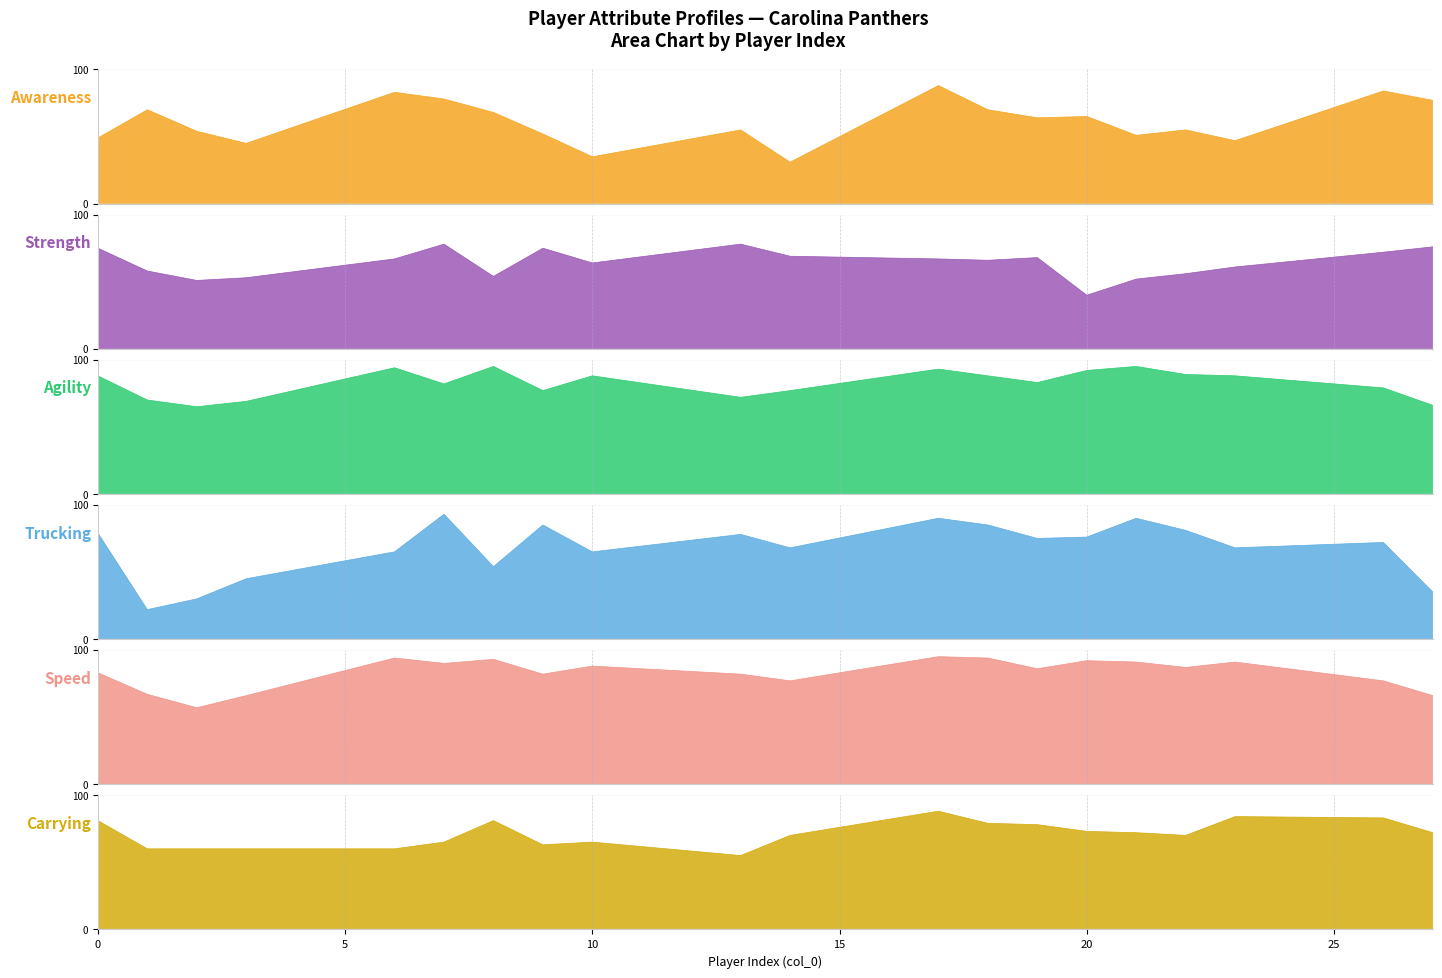

What is the difference between the maximum and minimum values in the Strength series?

38